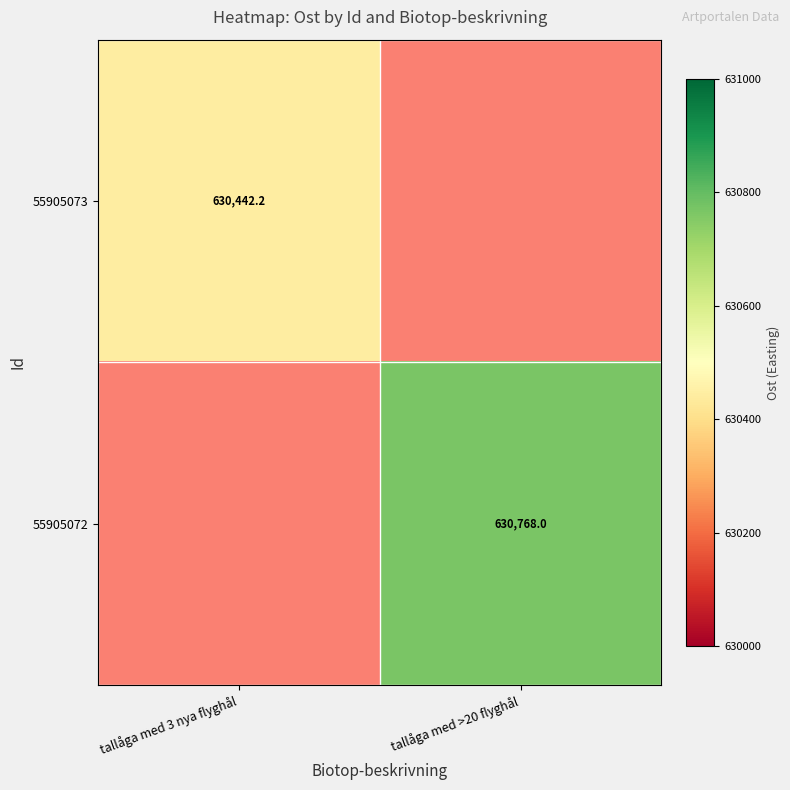

Is the value of 55905073 at tallåga med >20 flyghål greater than the value of 55905072 at tallåga med >20 flyghål?

No